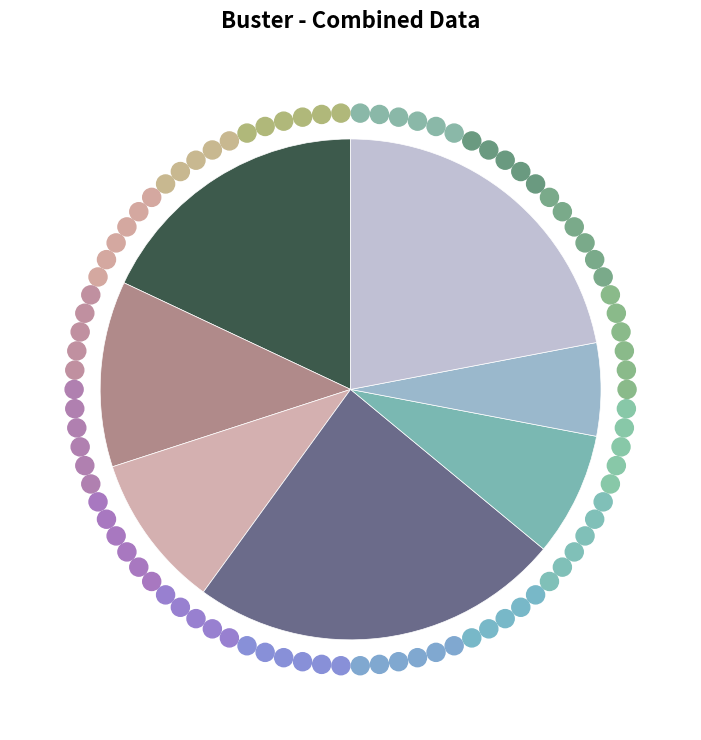

How many slices are in this pie chart?

7